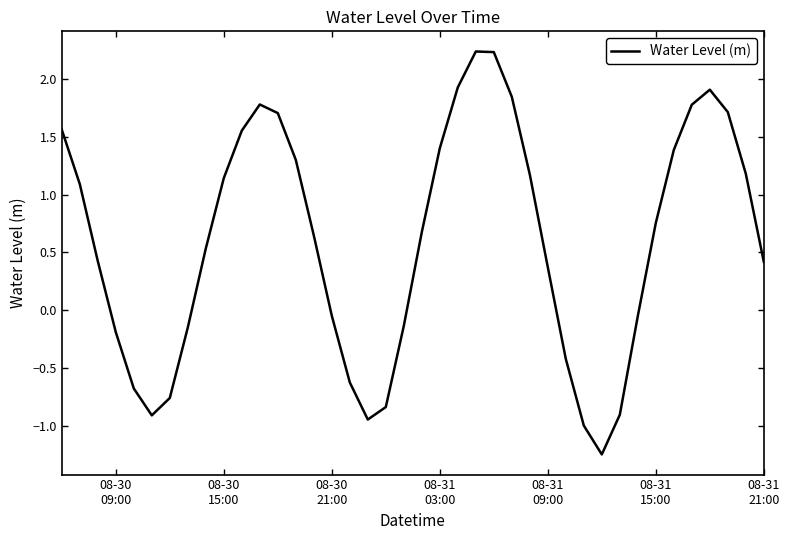

What is the maximum value shown in the chart?

2.2